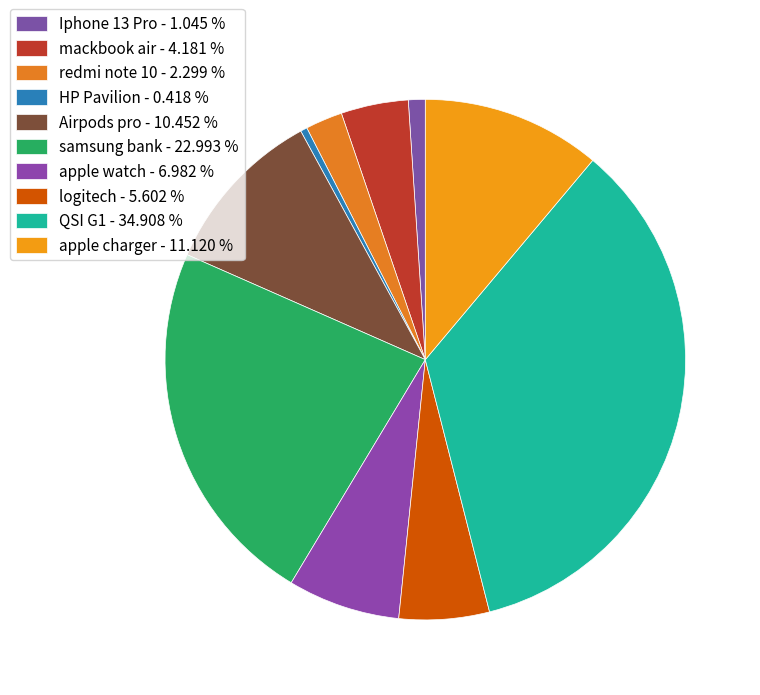

What is the smallest slice in the pie chart?

HP Pavilion